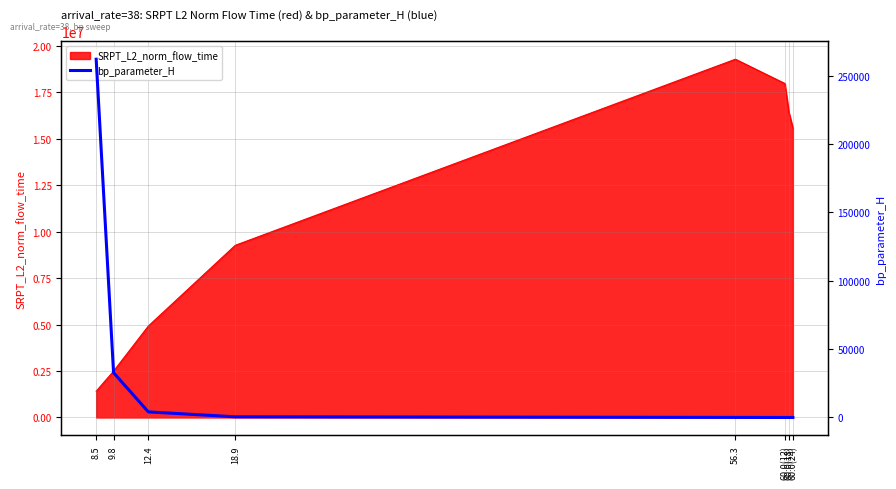

Where is the first local minimum?

60.0(12)